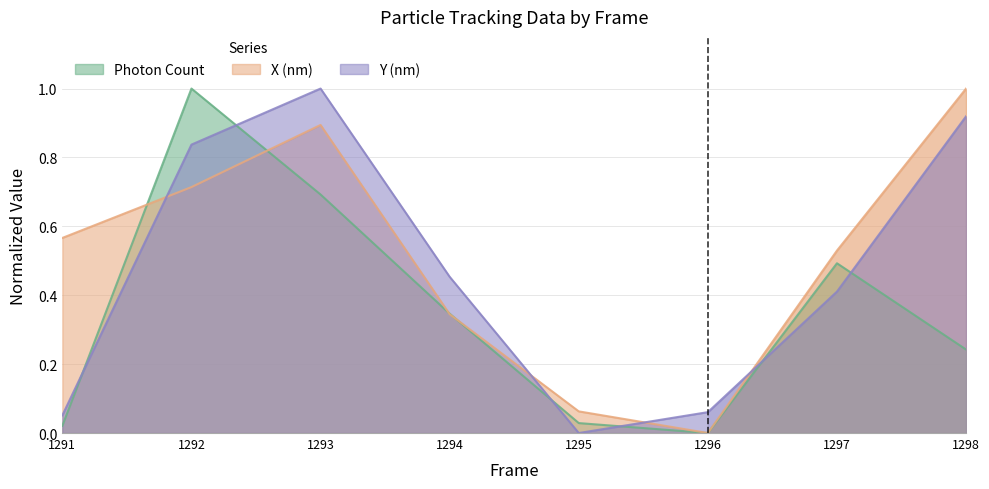

After their last crossing, which series has the higher values: X (nm) or Photon Count?

X (nm)